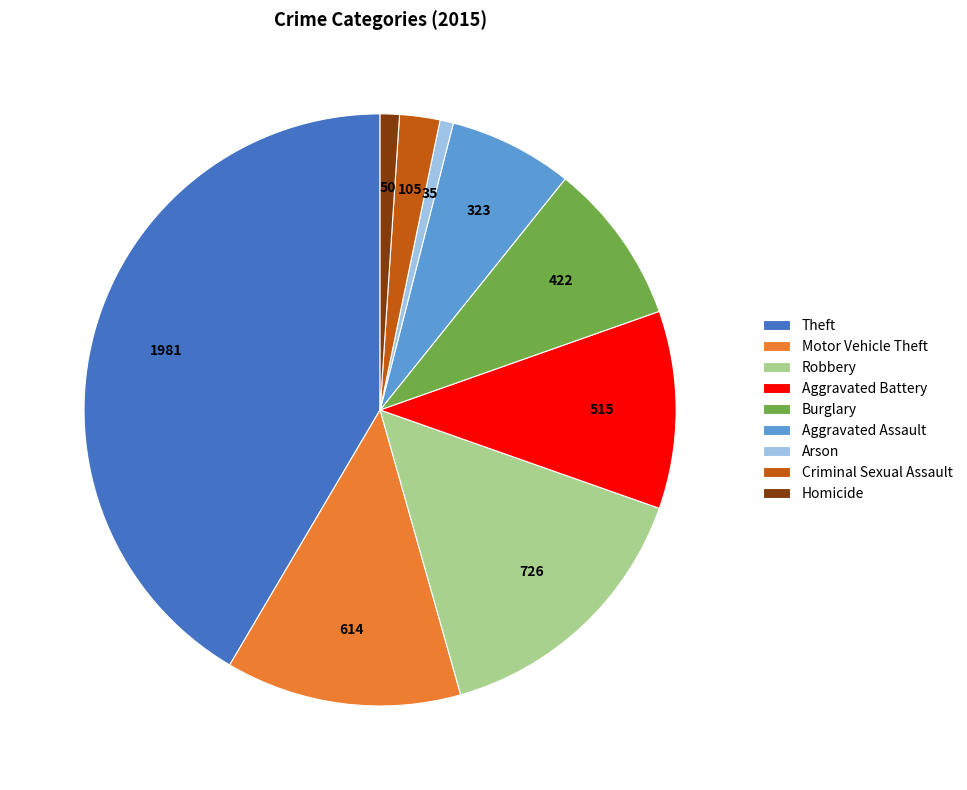

Approximately how many times larger is the value at Motor Vehicle Theft compared to Homicide?

12.3